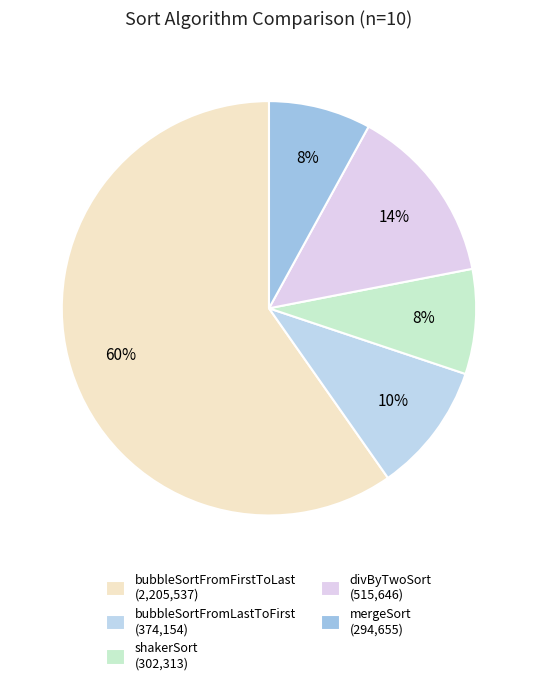

The divByTwoSort slice represents 9% of the pie. True or false?

False